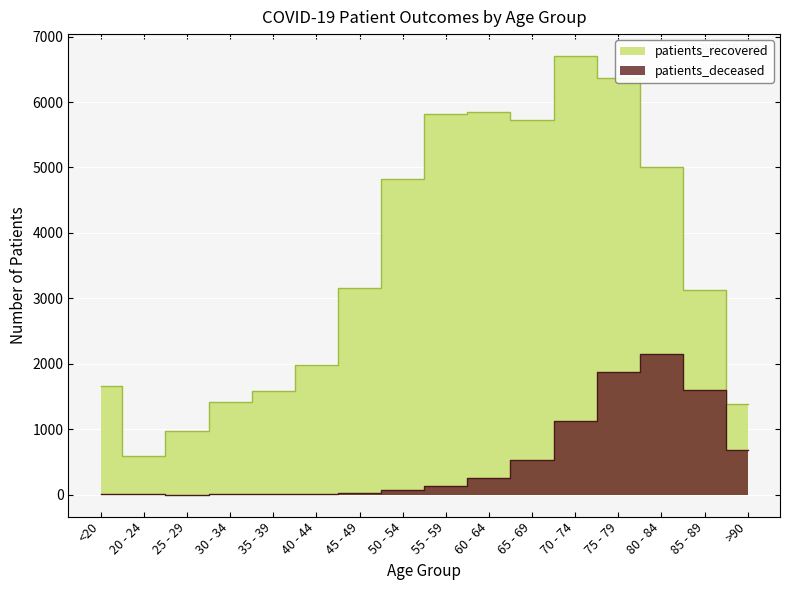

True or false: patients_deceased and patients_recovered intersect in this chart.

False